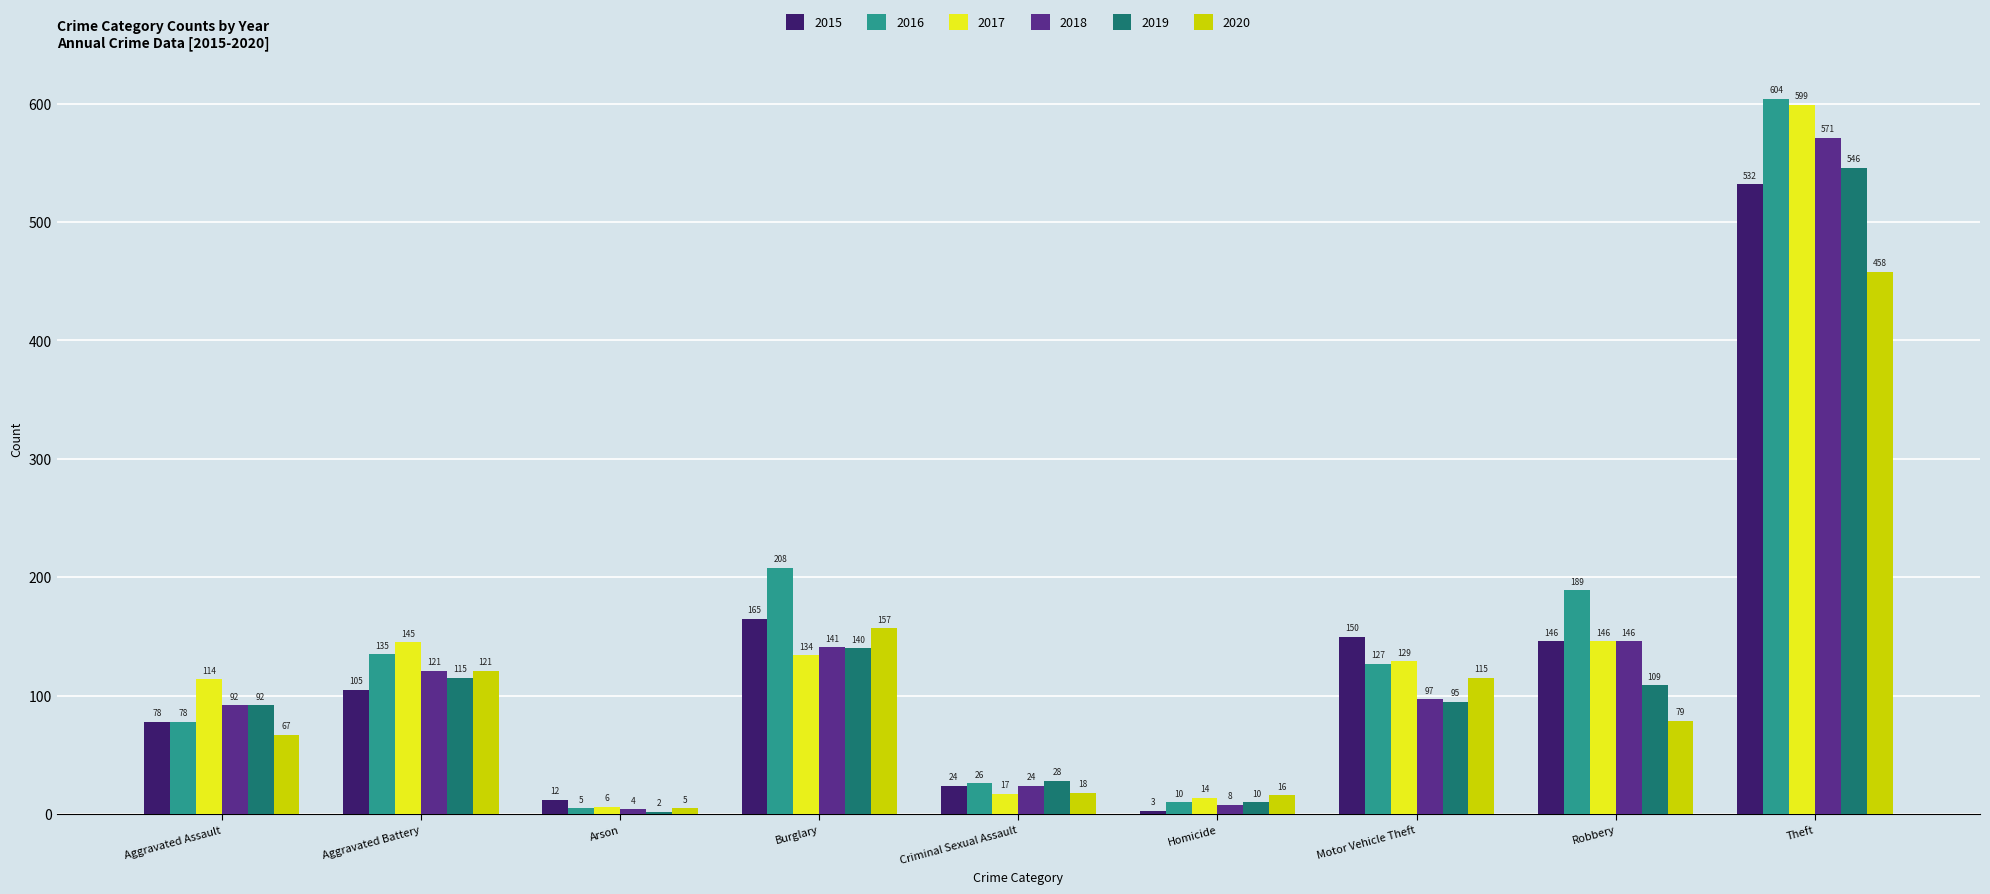

What is the sum of all 2017 values?

1304